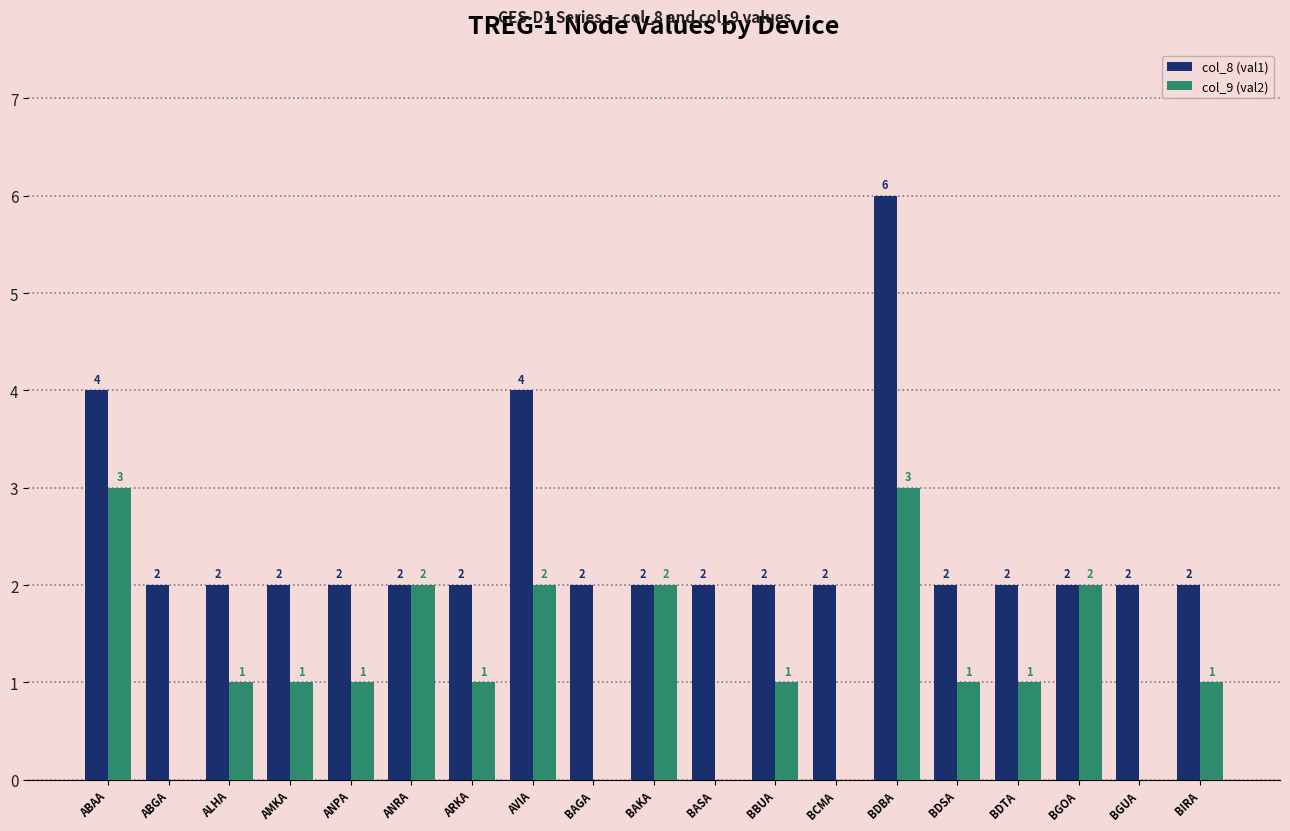

How many col_8 (val1) values are between 2 and 3?

16